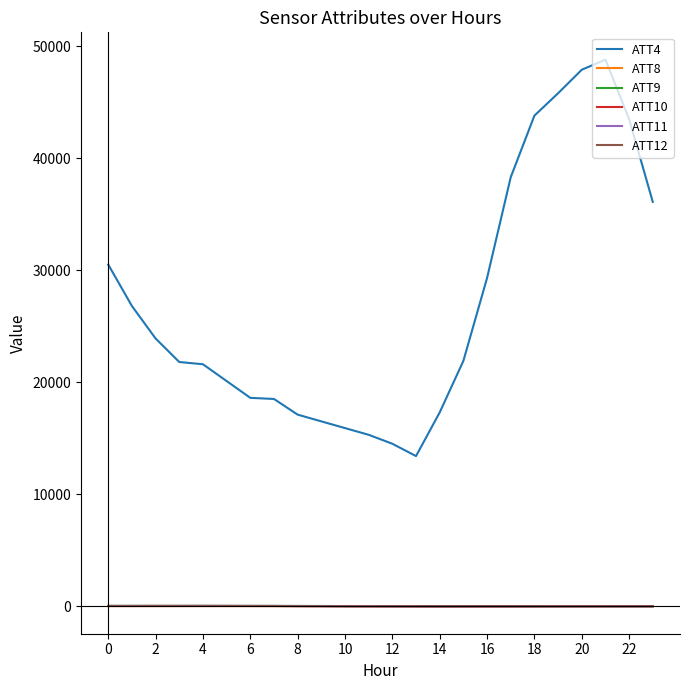

True or false: ATT4 and ATT9 cross at least once.

False